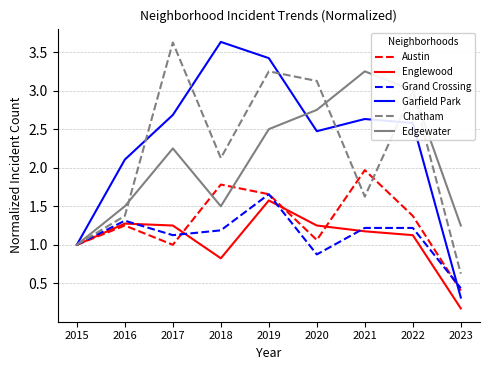

Which series ends up on top after the final intersection of Edgewater and Chatham?

Edgewater